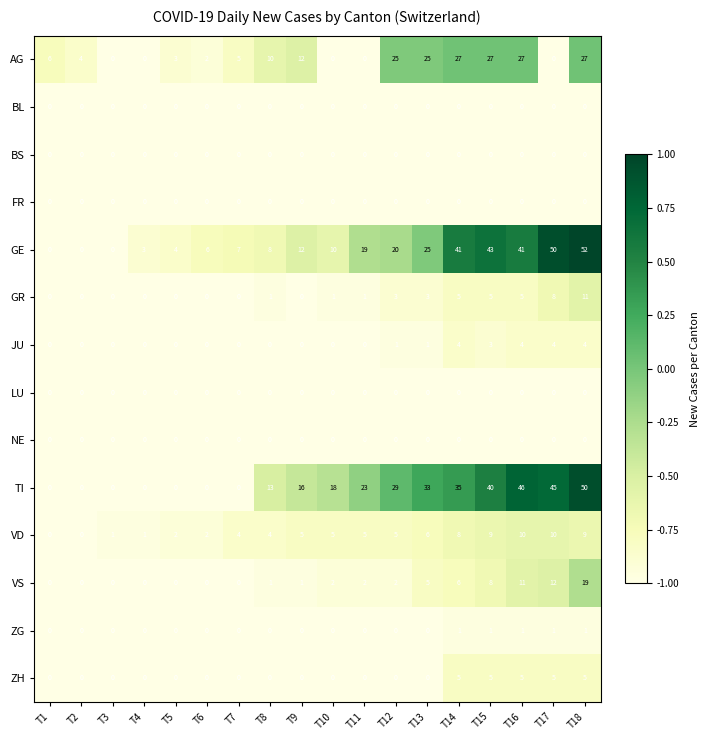

Is the value of BL at T10 greater than the value of GR at T16?

No